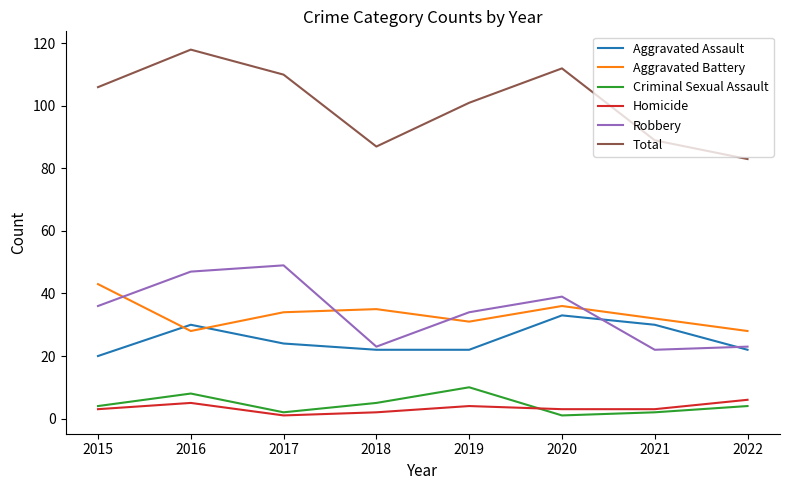

Which series has the largest total across all categories?

Total